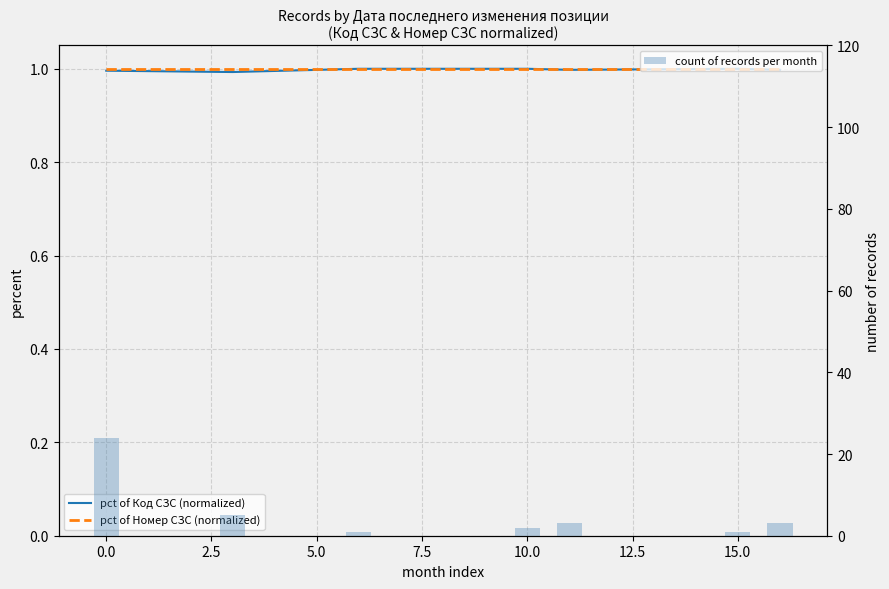

Count the number of categories in the chart.

7